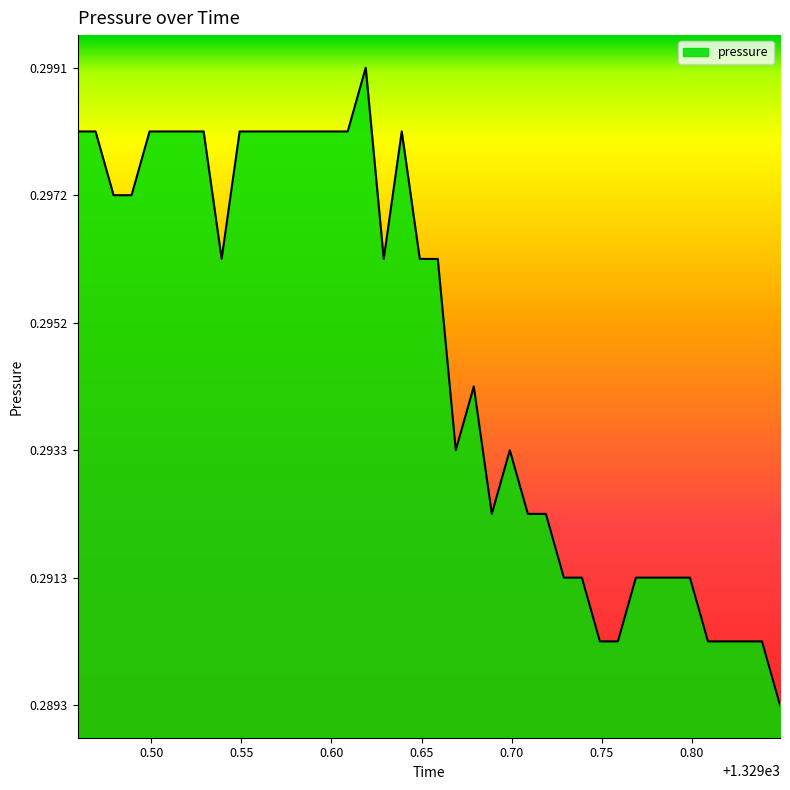

How many lines are shown in the chart?

1